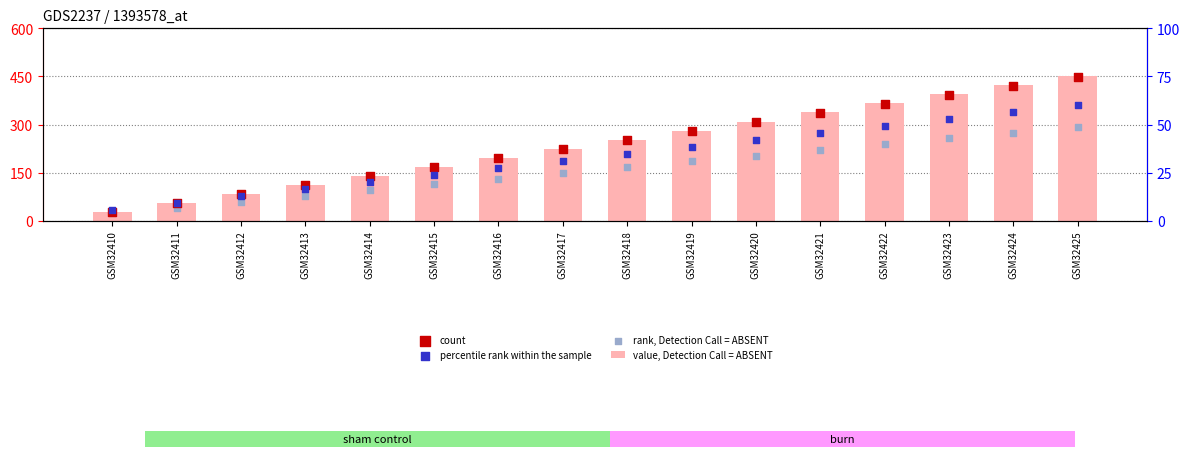

Which series has the largest total across all categories?

value, Detection Call = ABSENT